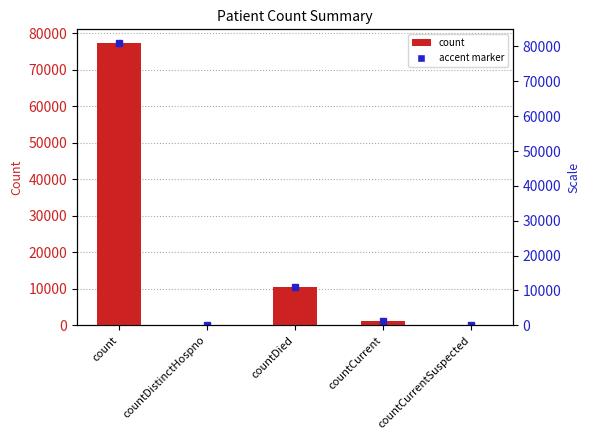

Does the chart contain stacked bars?

No